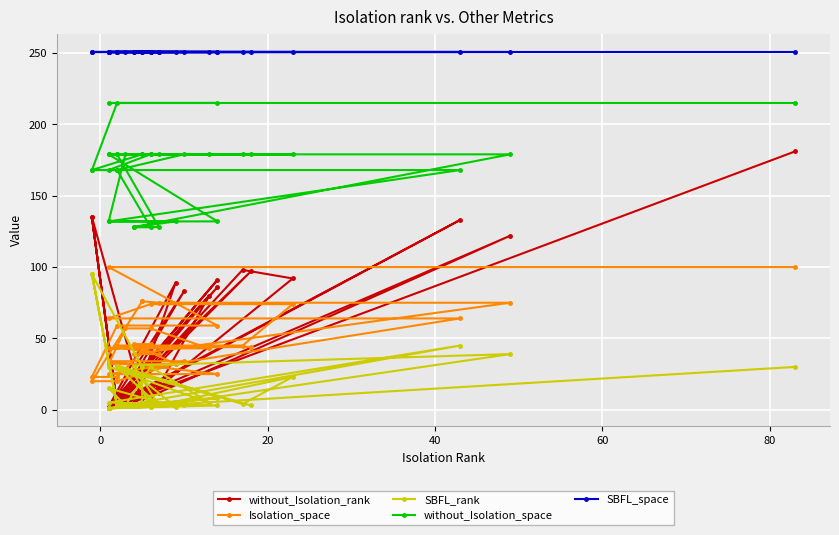

What is the smallest value displayed?

1